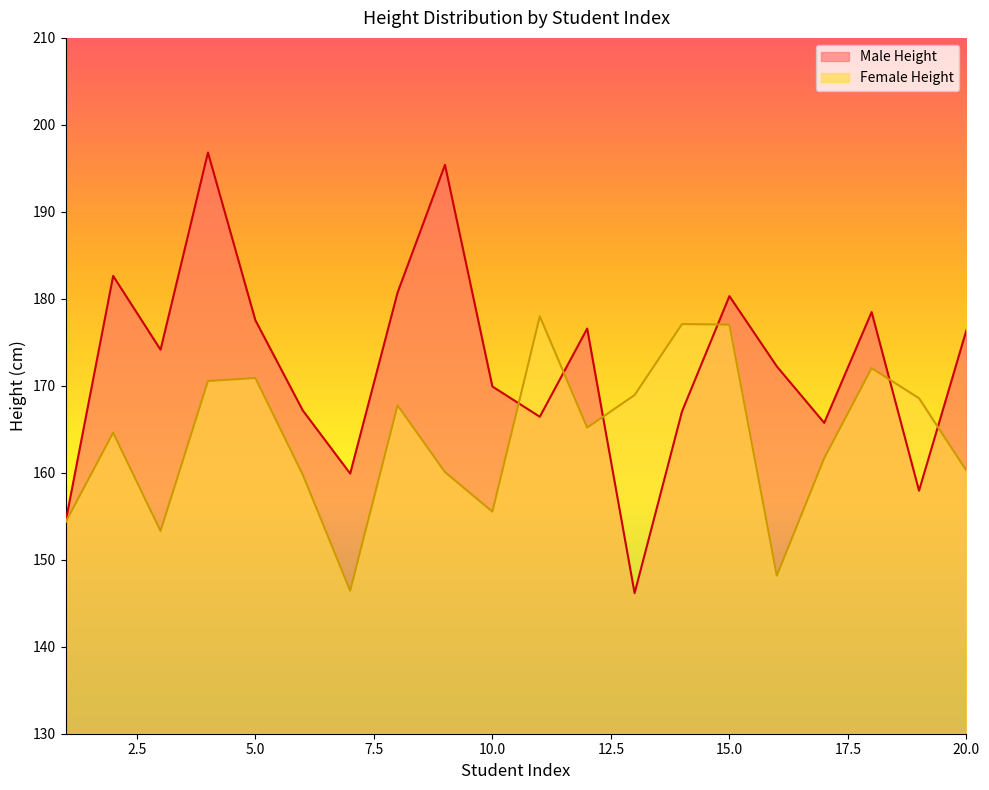

What value does the Male Height series have at 6?

167.2